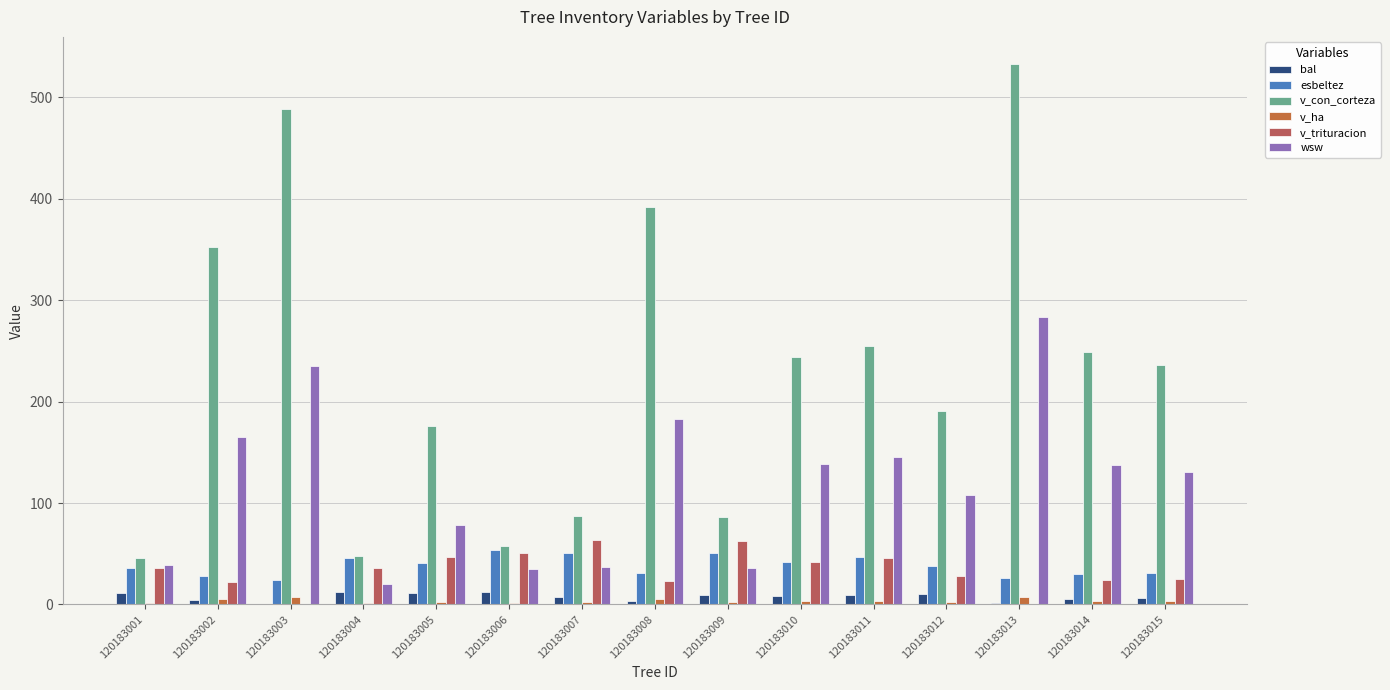

At which label is wsw closest to 151?

120183011